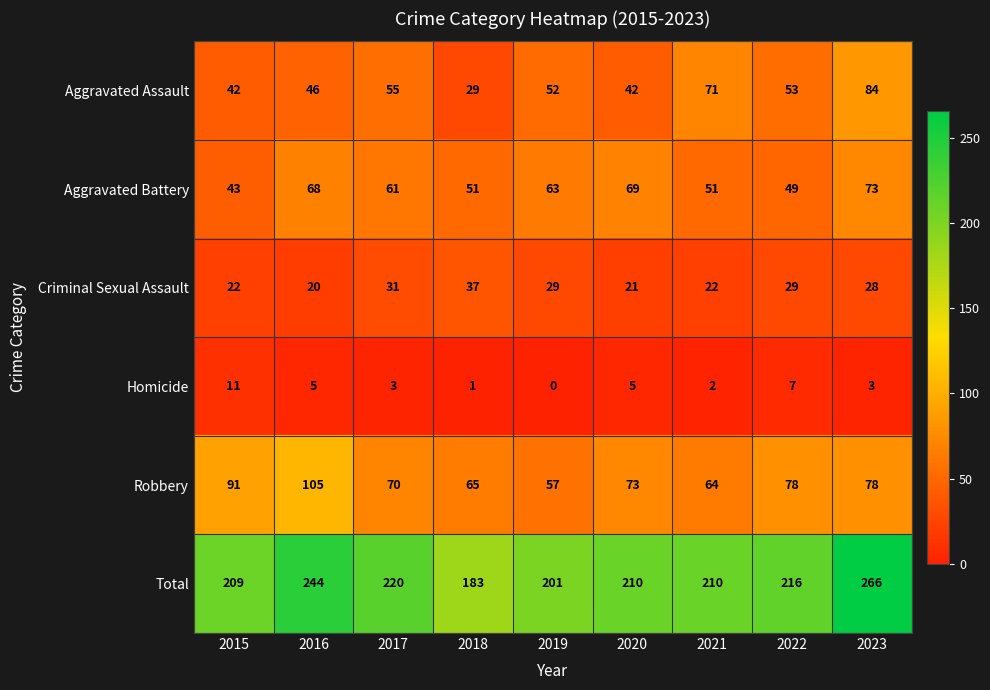

Between 2017 and 2023, which series saw the biggest shift?

Total